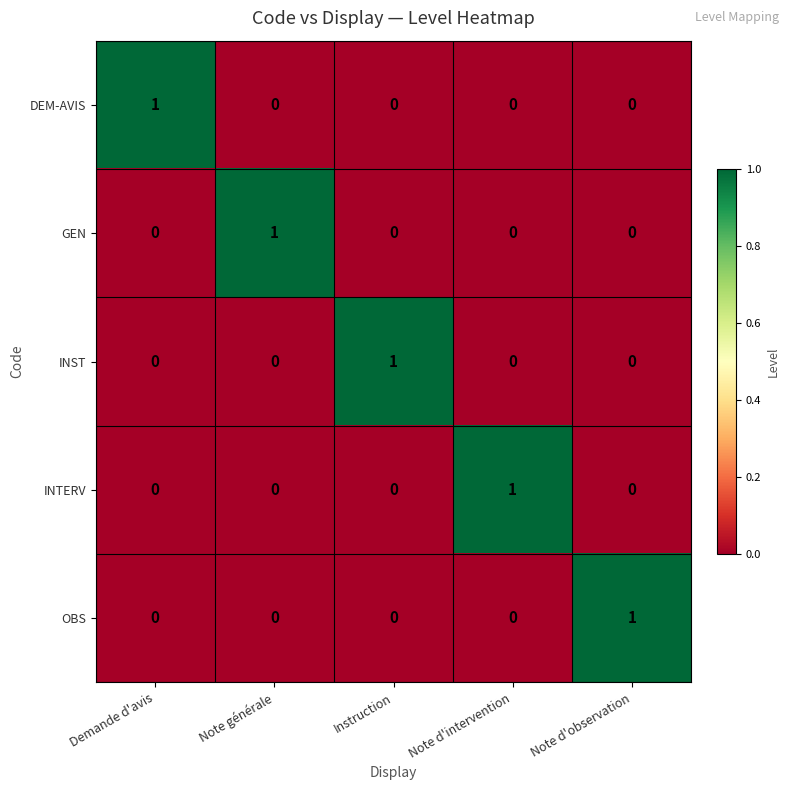

True or false: INTERV has a value of 0 at Note d'intervention.

False